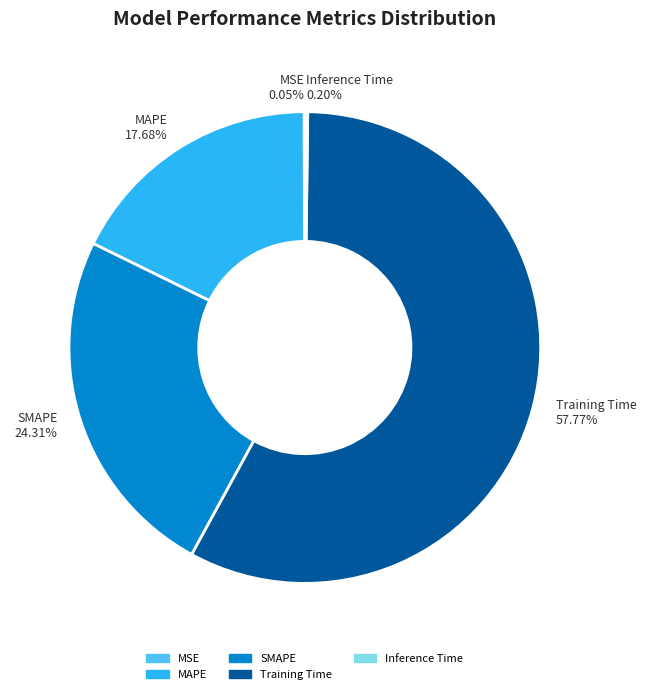

To the nearest percent, what is the difference between the largest and smallest slice percentages?

58%